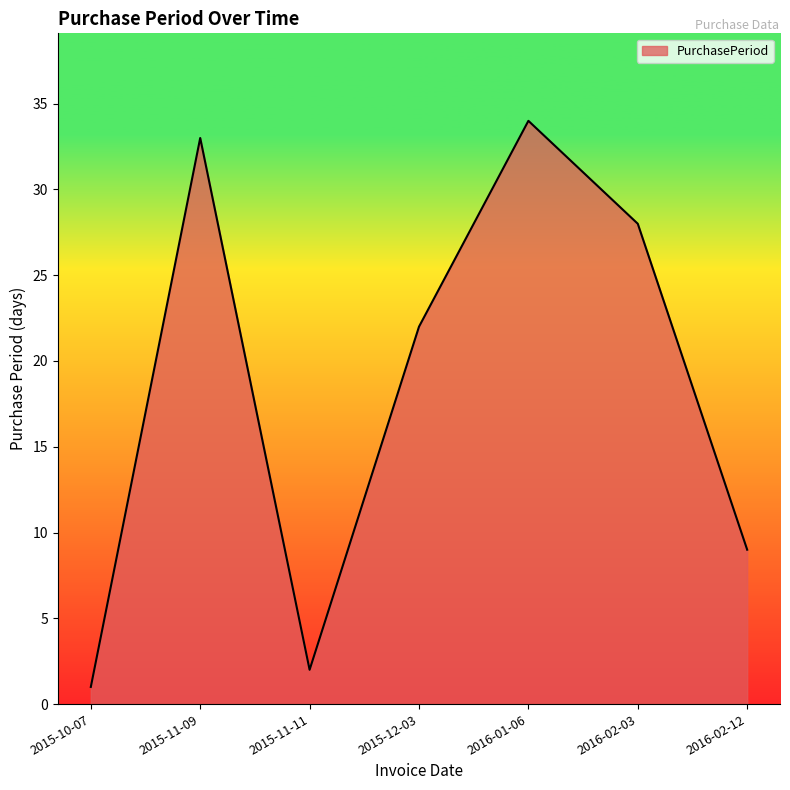

Reading left to right, extract all data points from this chart.

2015-10-07=1	2015-11-09=33	2015-11-11=2	2015-12-03=22	2016-01-06=34	2016-02-03=28	2016-02-12=9